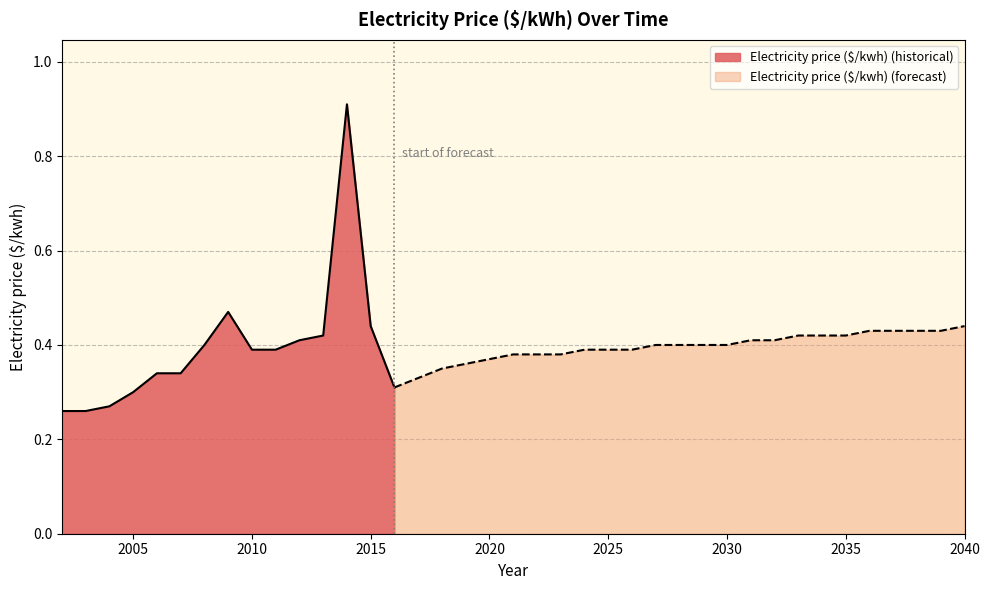

List the labels in order of value, smallest first.

2002, 2003, 2004, 2005, 2016, 2017, 2006, 2007, 2018, 2019, 2020, 2021, 2022, 2023, 2010, 2011, 2024, 2025, 2026, 2008, 2027, 2028, 2029, 2030, 2012, 2031, 2032, 2013, 2033, 2034, 2035, 2036, 2037, 2038, 2039, 2015, 2040, 2009, 2014